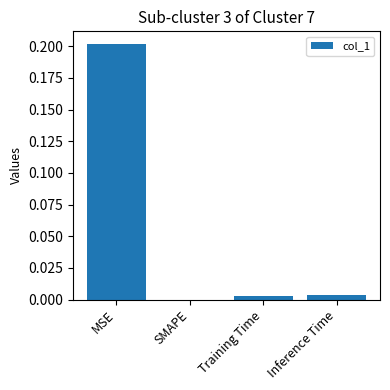

What is the difference between the values at MSE and Inference Time?

0.2